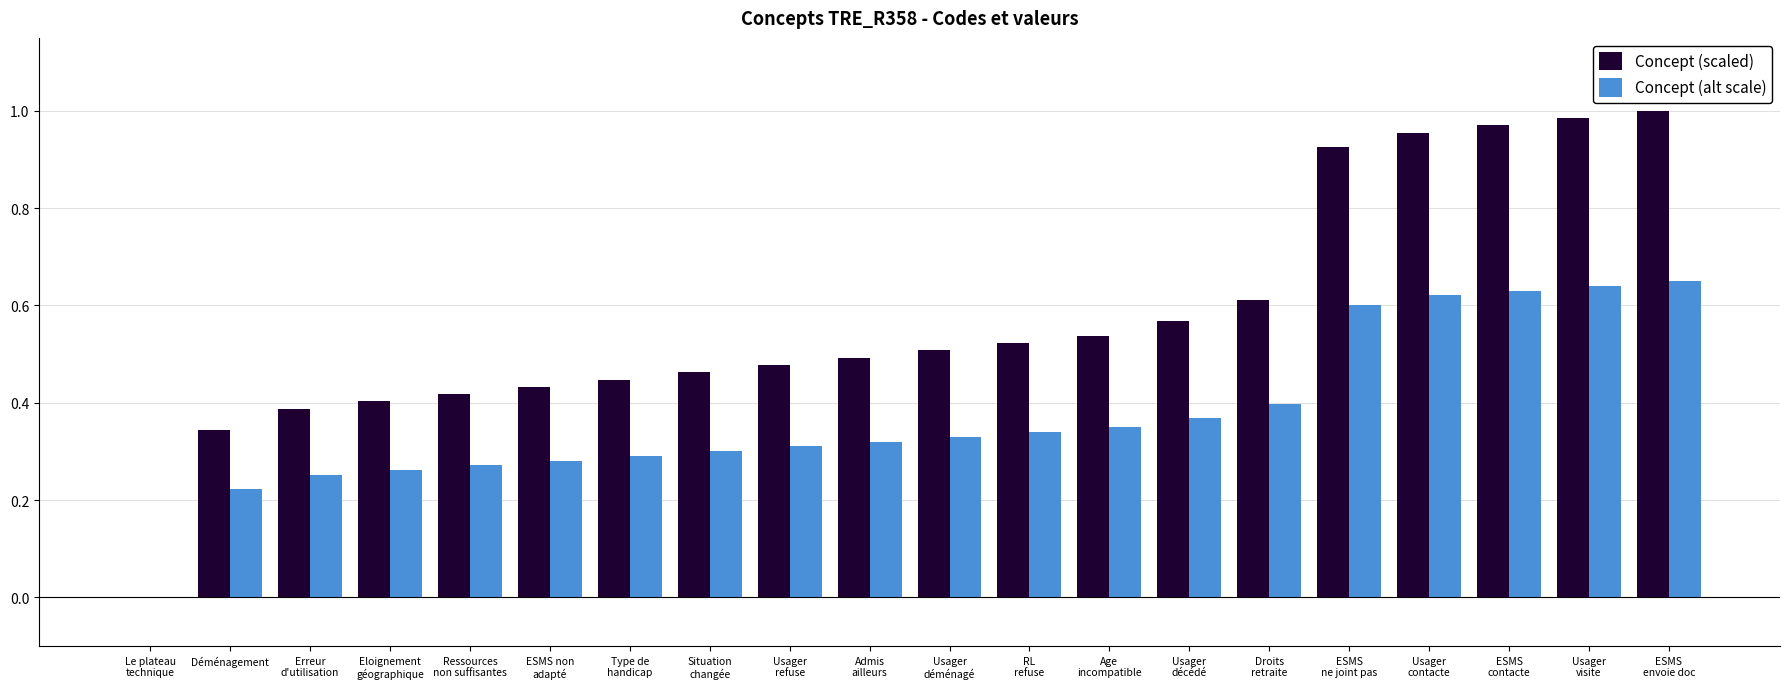

What is the sum of all Concept (alt scale) values?

7.4